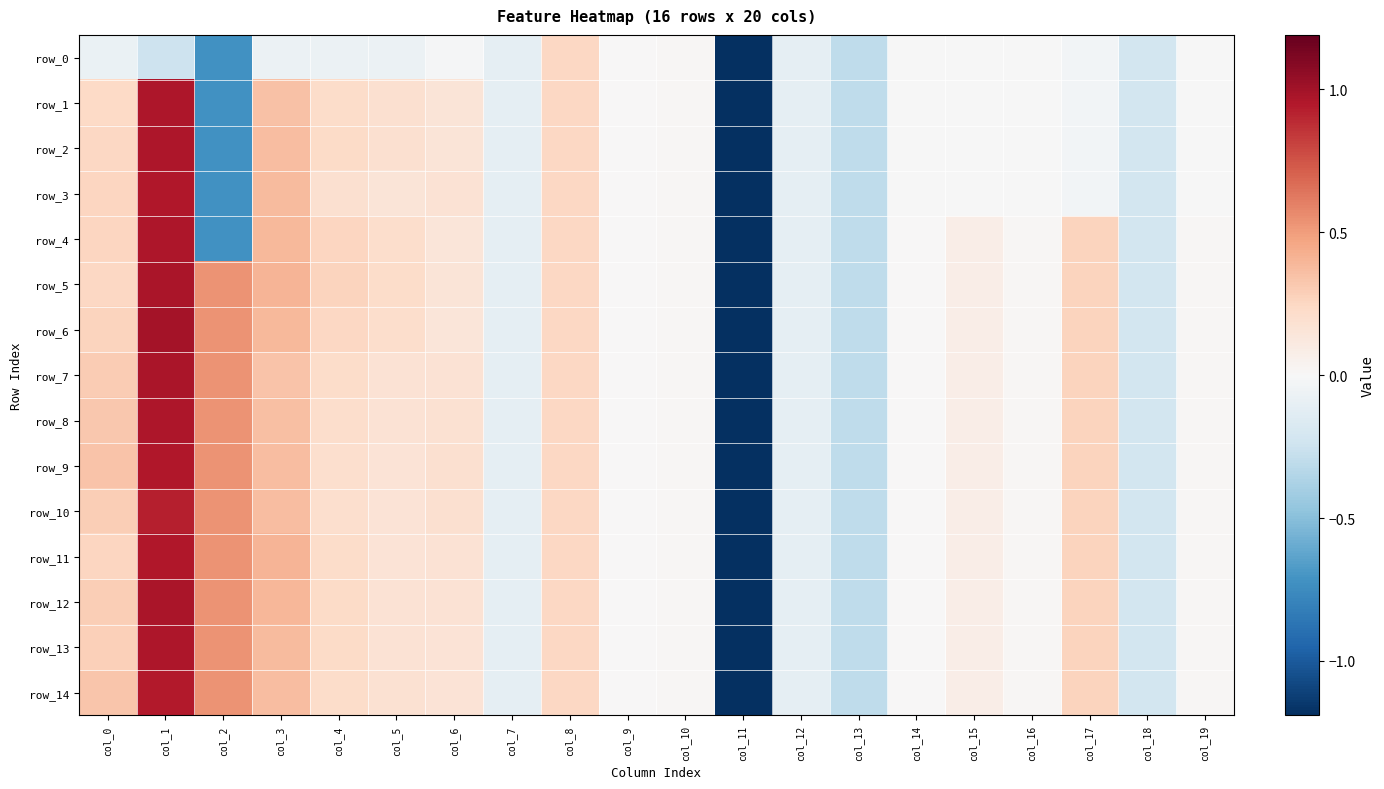

How many negative values does the row_2 series have?

11